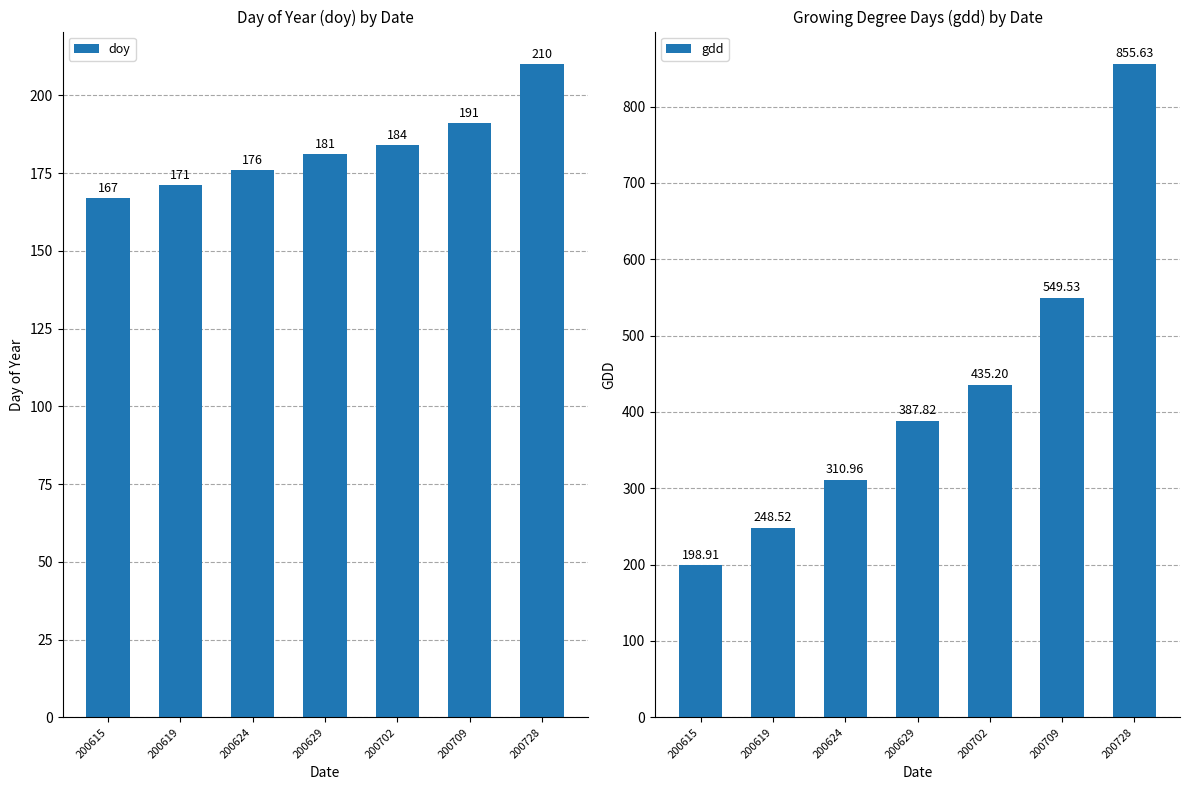

List the labels in order of gdd value, smallest first.

200615, 200619, 200624, 200629, 200702, 200709, 200728